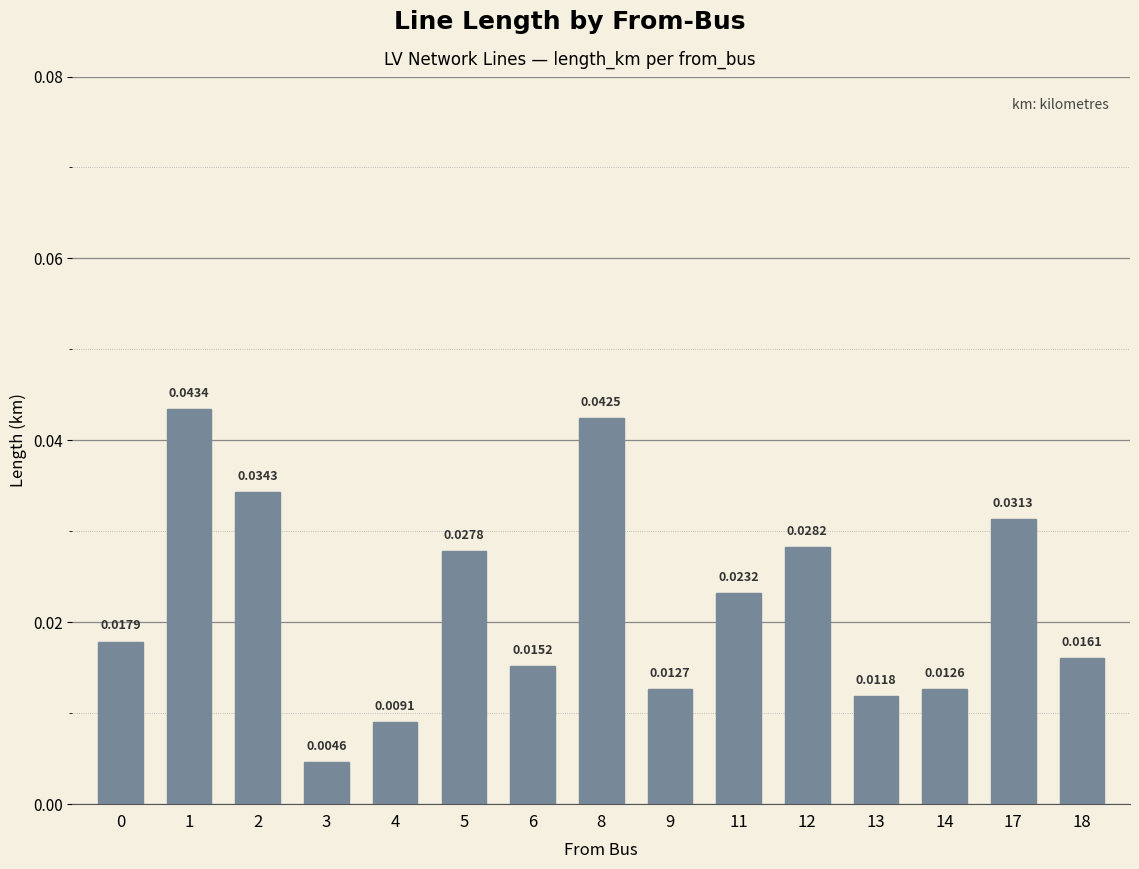

What is the sum of all values?

0.3